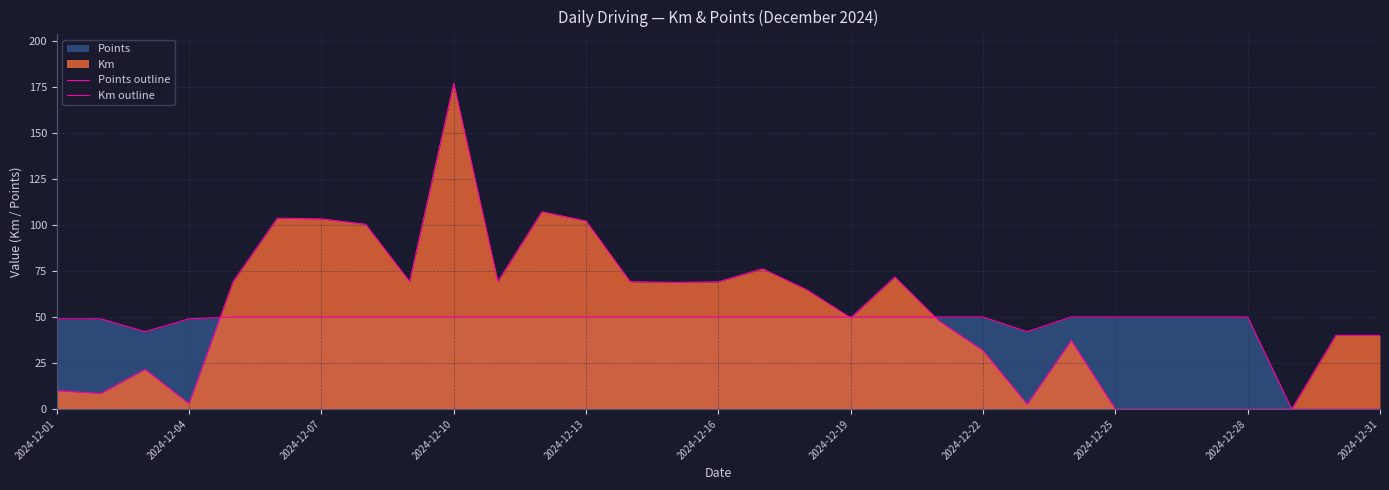

List the series in order of their peak value, highest first.

Km outline, Points outline